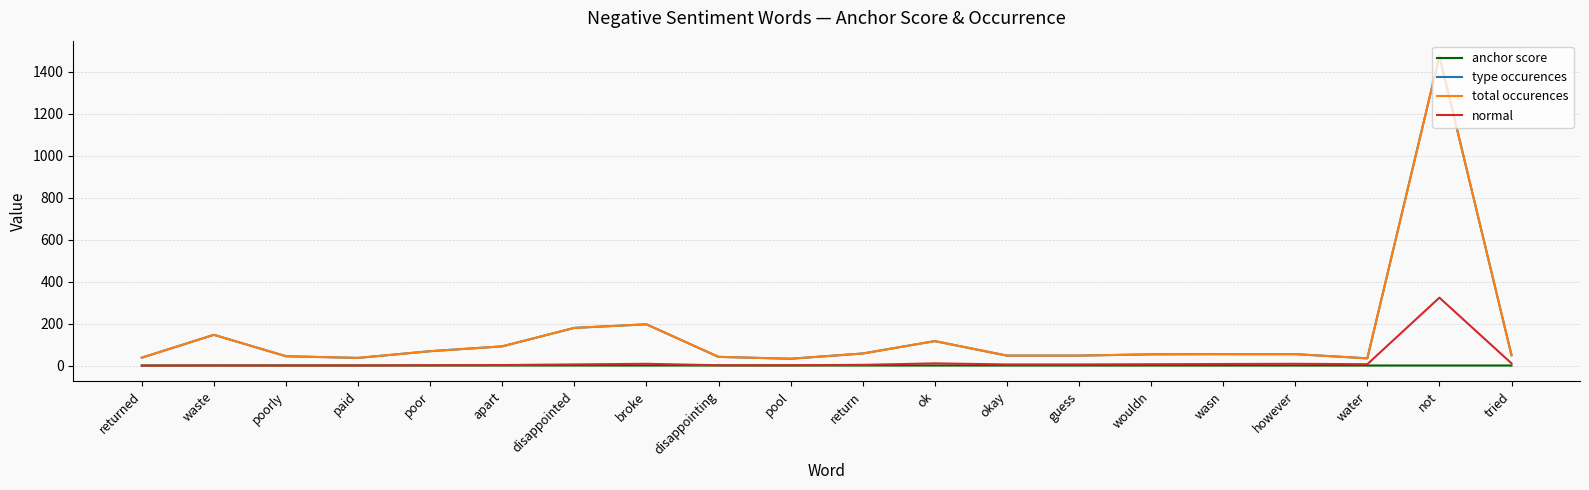

What is the approximate value of total occurences at paid?

37.0